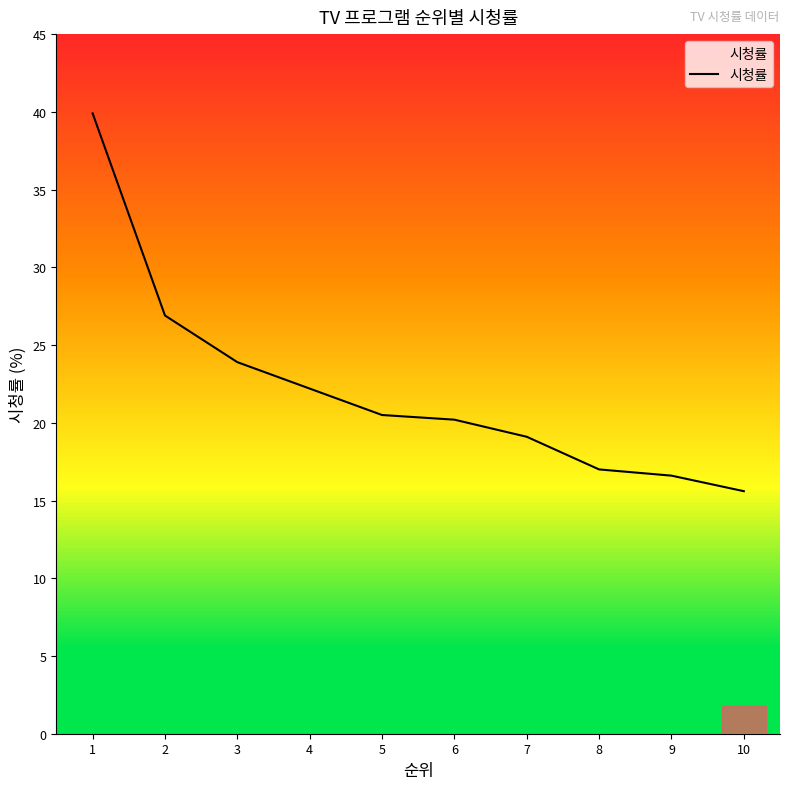

What value does the data have at 2?

26.9